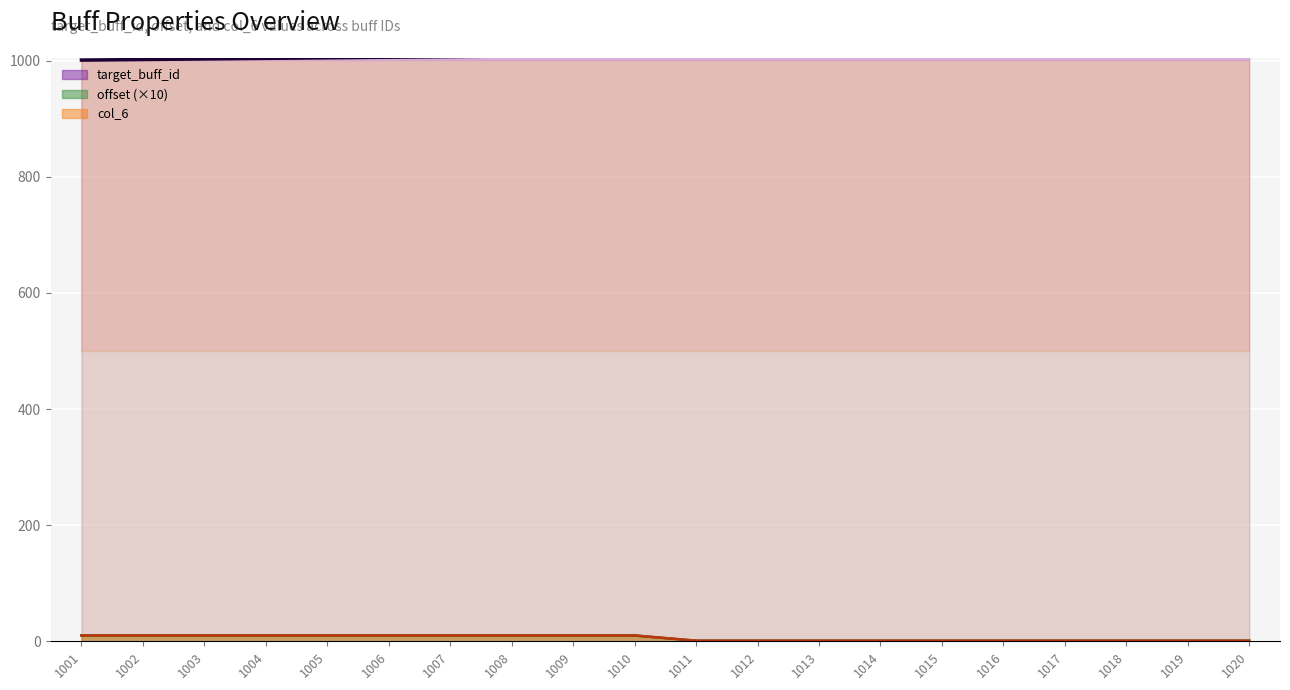

What is the difference between the maximum and minimum values in the offset line (×10) series?

9